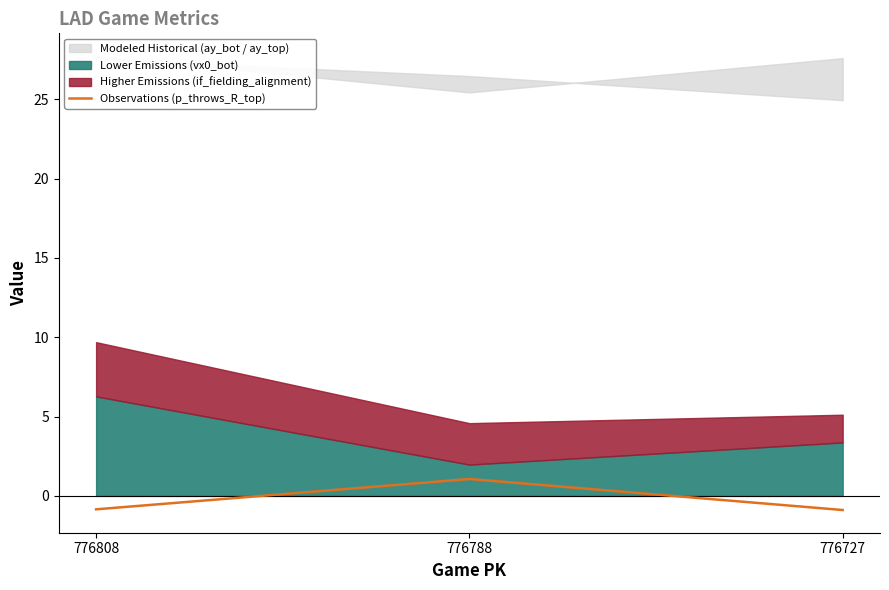

How many positive values does the Observations (p_throws_R_top) series have?

1